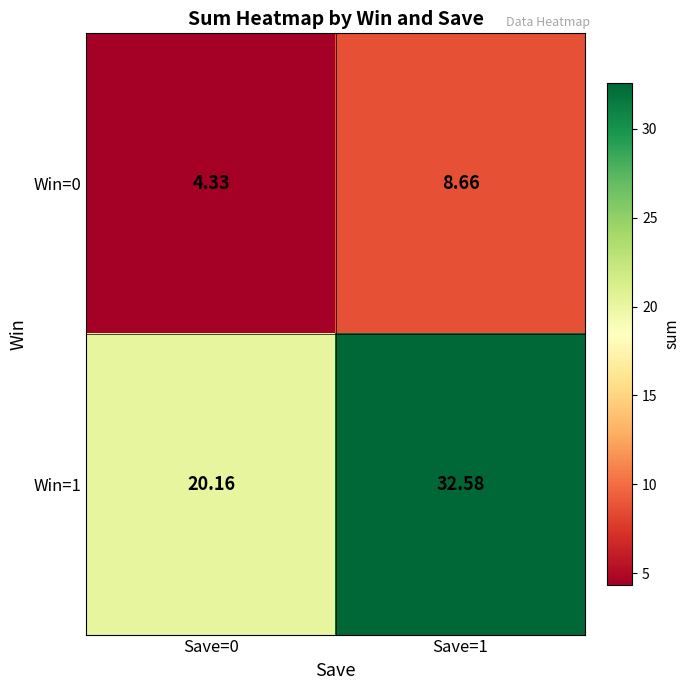

Is the value of Win=1 at Save=1 greater than the value of Win=0 at Save=0?

Yes